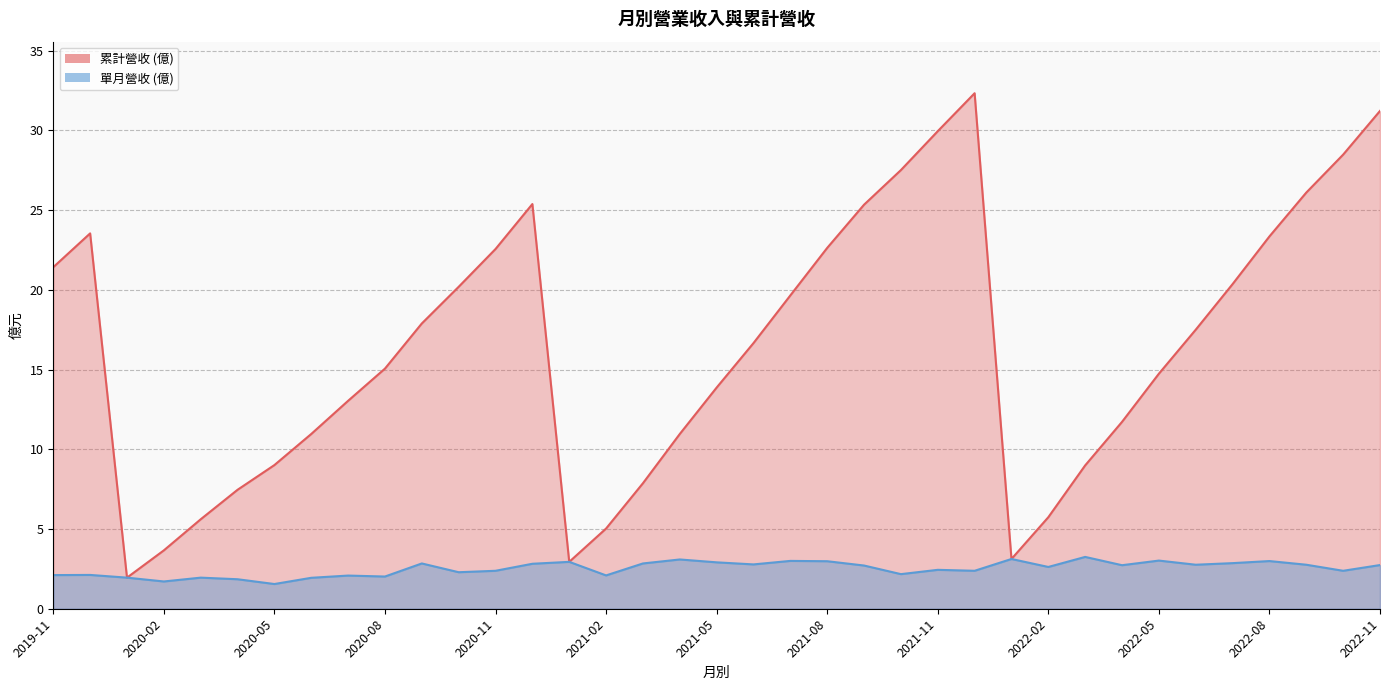

The value of col_10 at 2022-05 is 7.6. True or false?

False